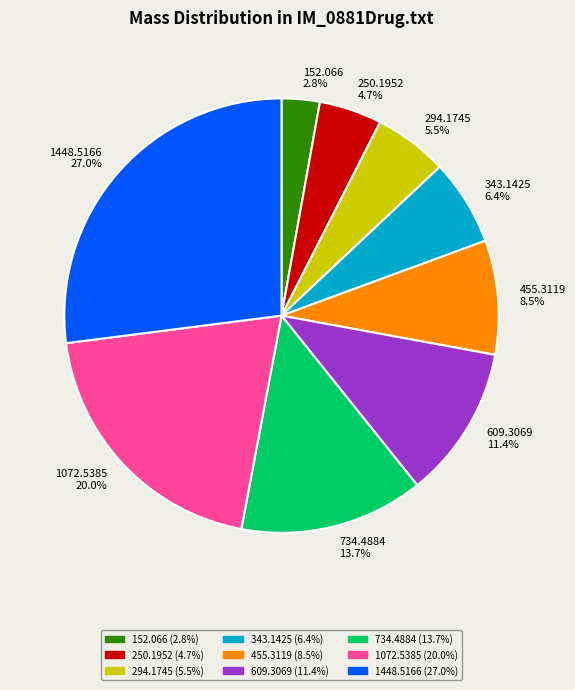

Count the number of slices in the pie.

9